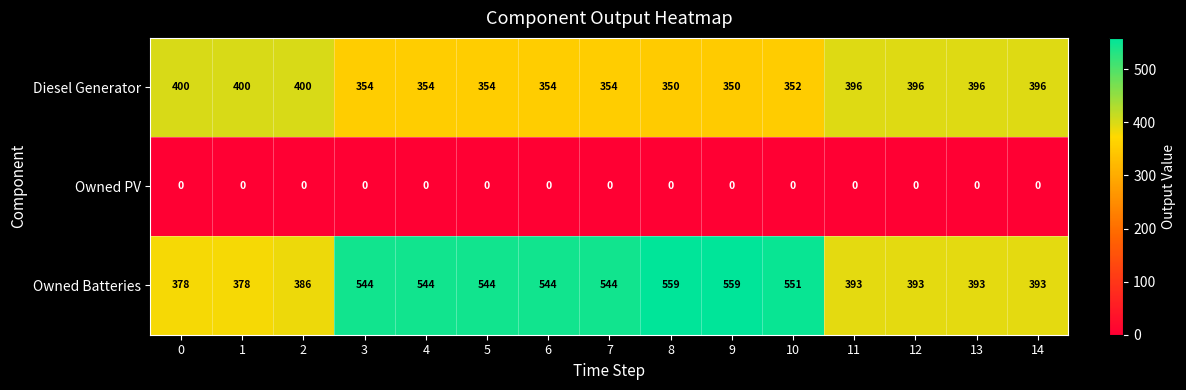

True or false: Diesel Generator has a value of 396 at 14.

True